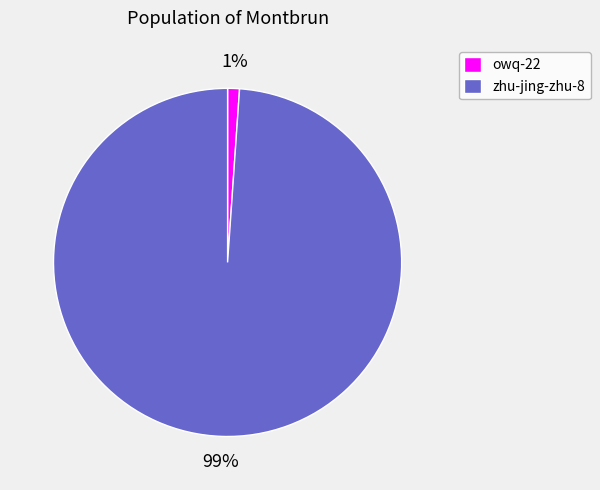

Is it true that owq-22 is 11% of the pie?

False